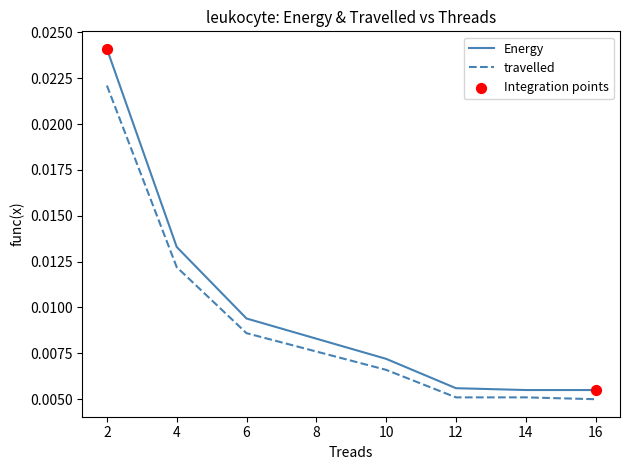

At how many categories does at least one series exceed 0?

8